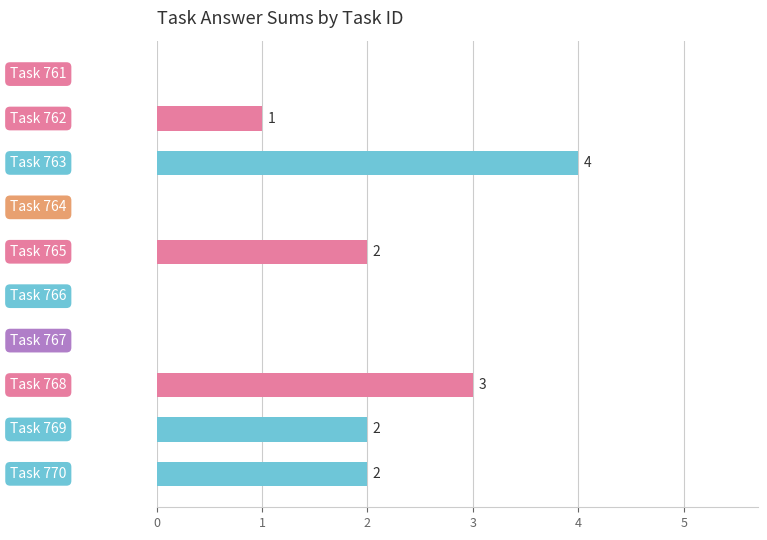

What is the sum of all values?

14